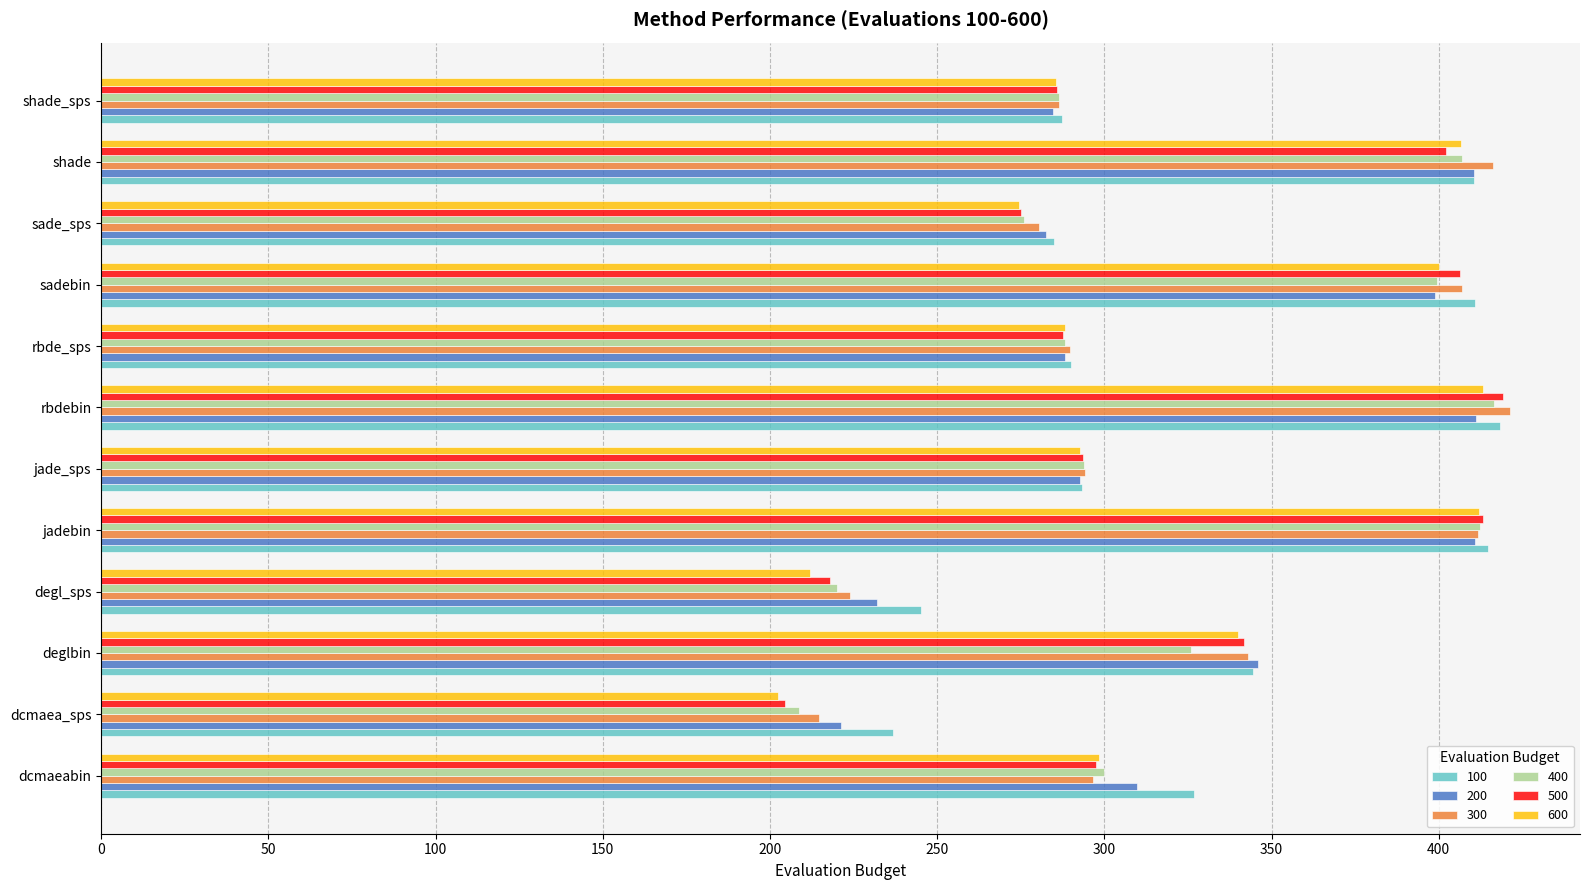

Which series changed the most between deglbin and rbde_sps?

200